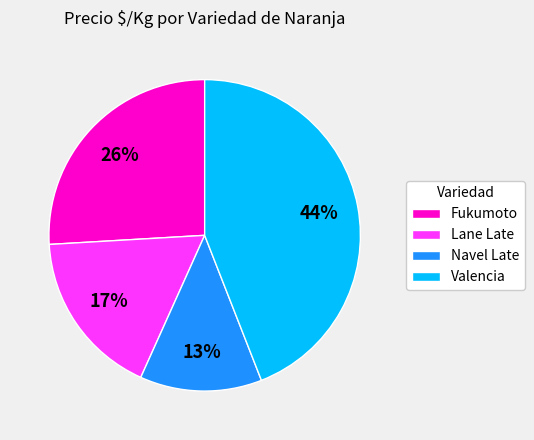

Combined, do Fukumoto and Navel Late account for over 50%?

No